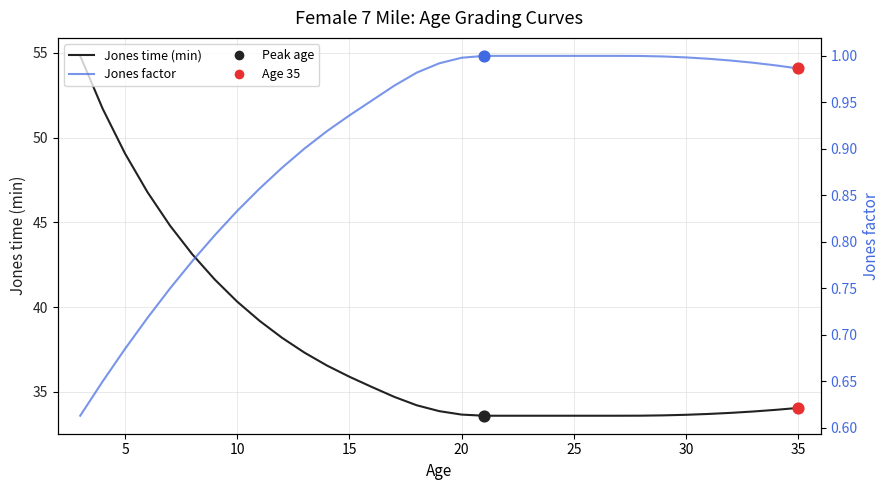

Which series has the largest total across all categories?

Jones time (min)